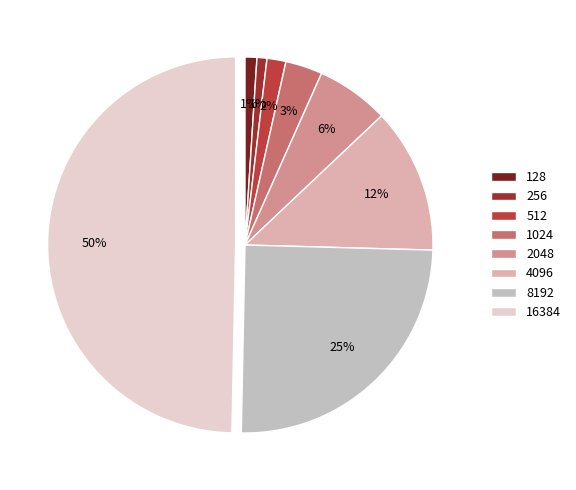

How many slices are in this pie chart?

8